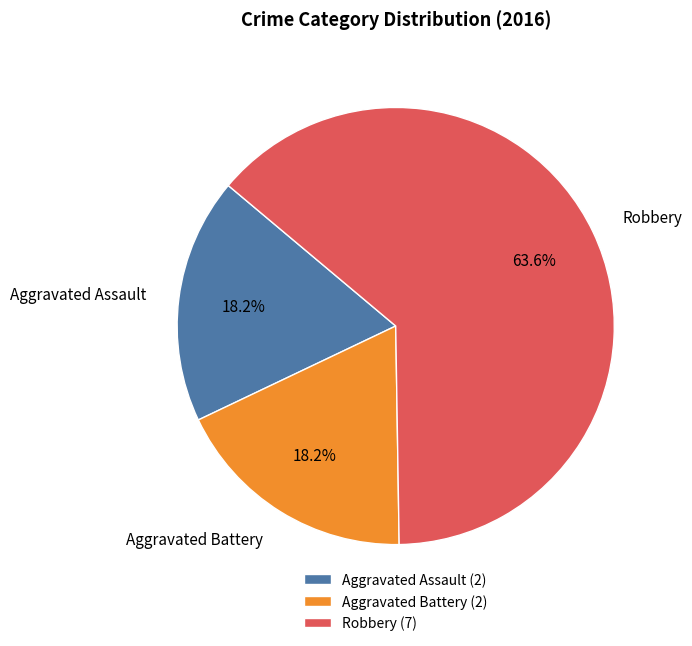

Count the number of slices in the pie.

3